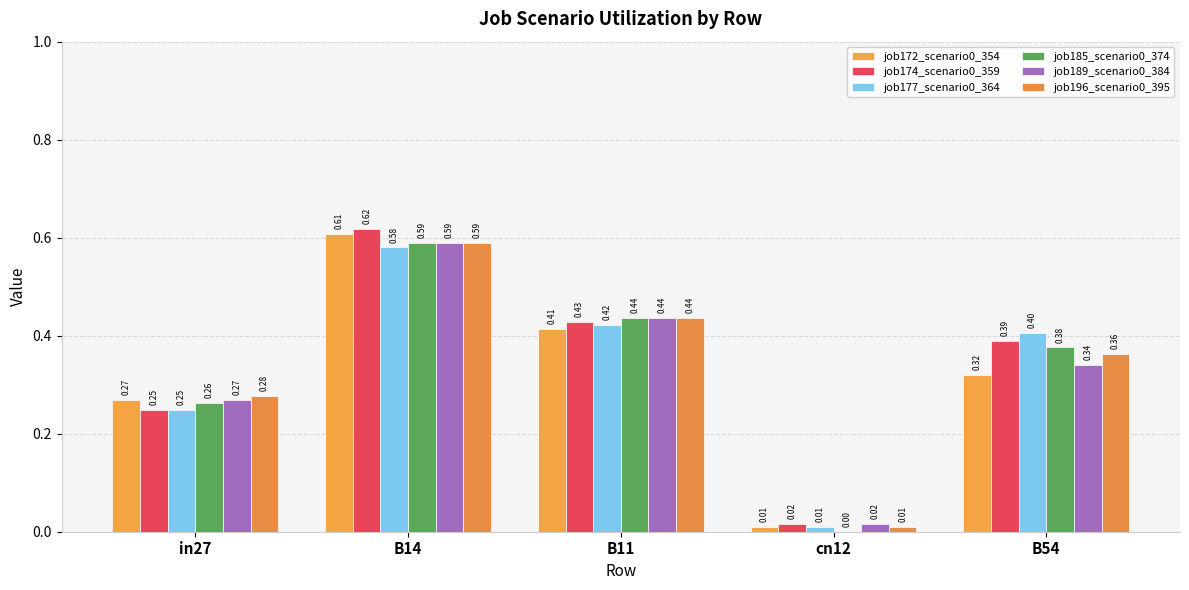

What is the maximum value shown in the chart?

0.6